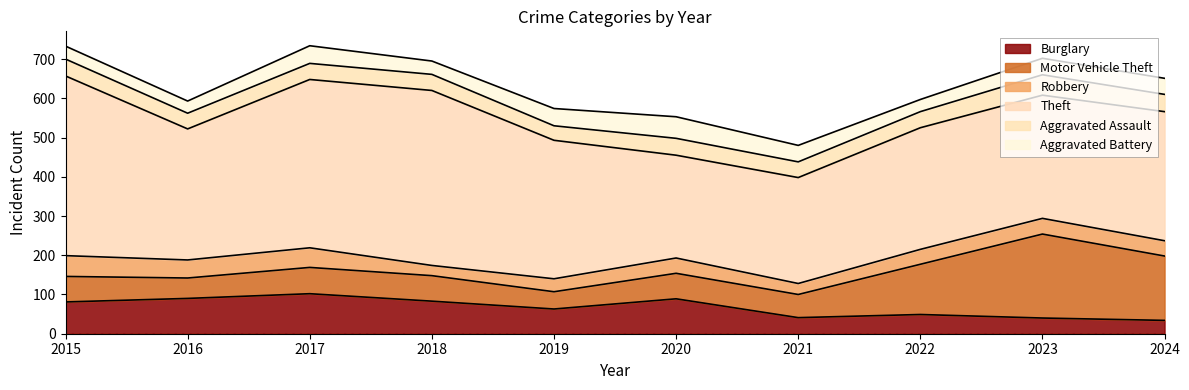

True or false: Theft has a value of 543 at 2023.

False